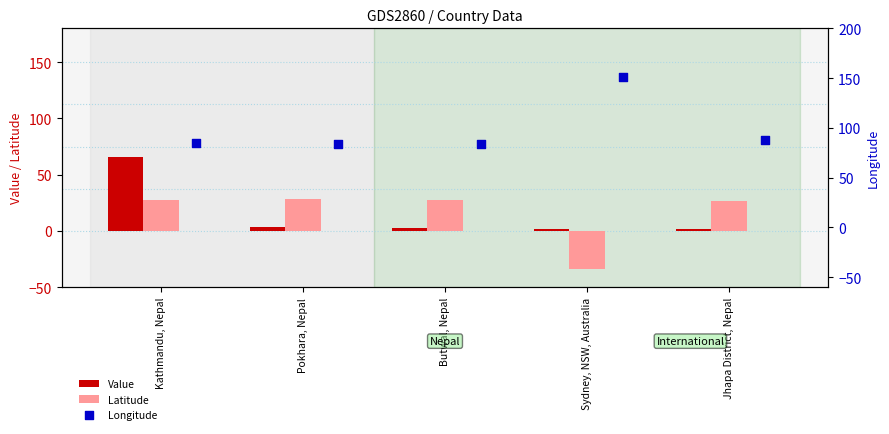

Which series reaches the maximum Y coordinate?

Longitude